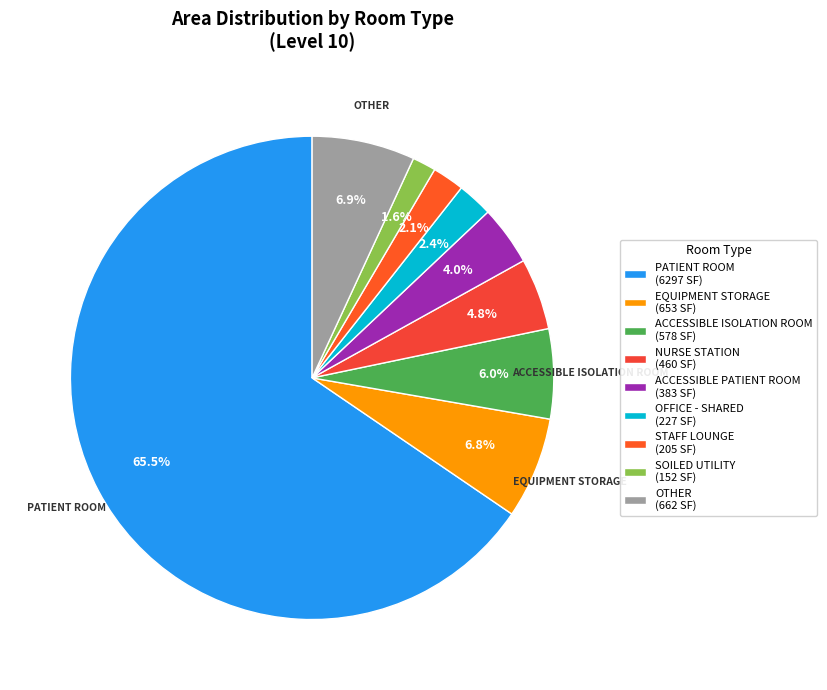

What is the smallest slice in the pie chart?

SOILED UTILITY (152 SF)